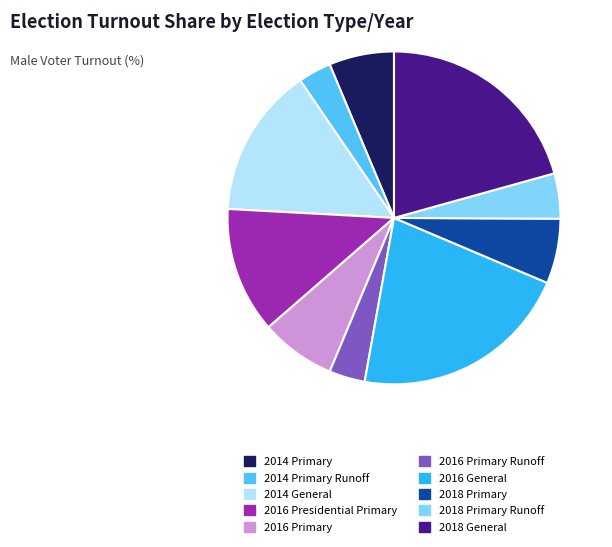

True or false: 2016 Presidential Primary accounts for 7% of the total.

False